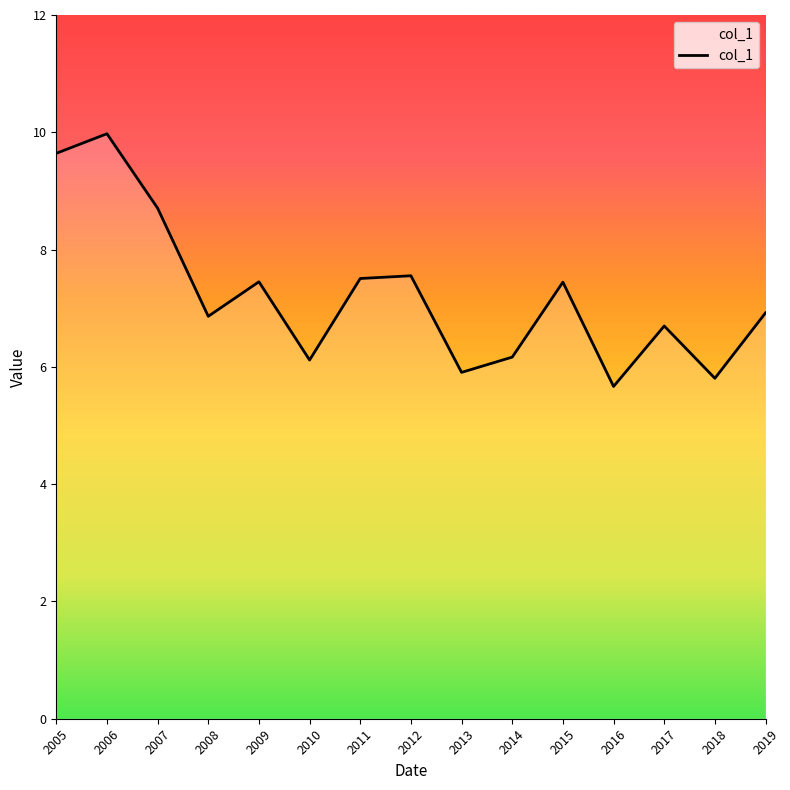

How many lines are shown in the chart?

1